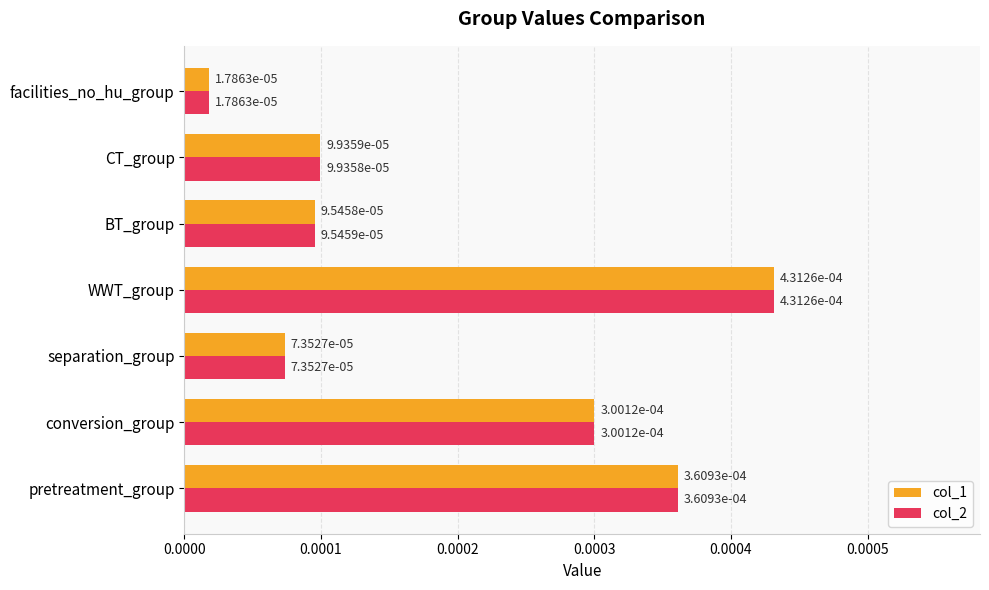

Where is col_2 nearest to the value 0?

facilities_no_hu_group